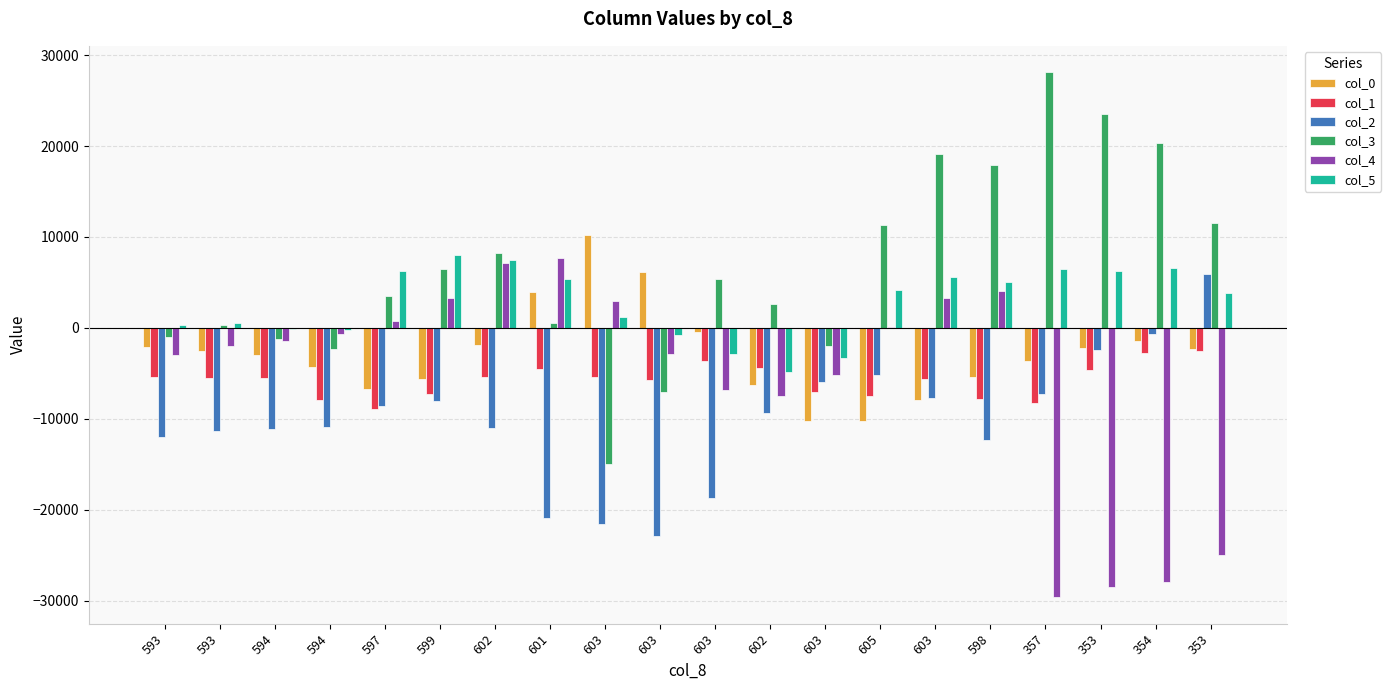

The col_2 series shows -5497 at 597. True or false?

False